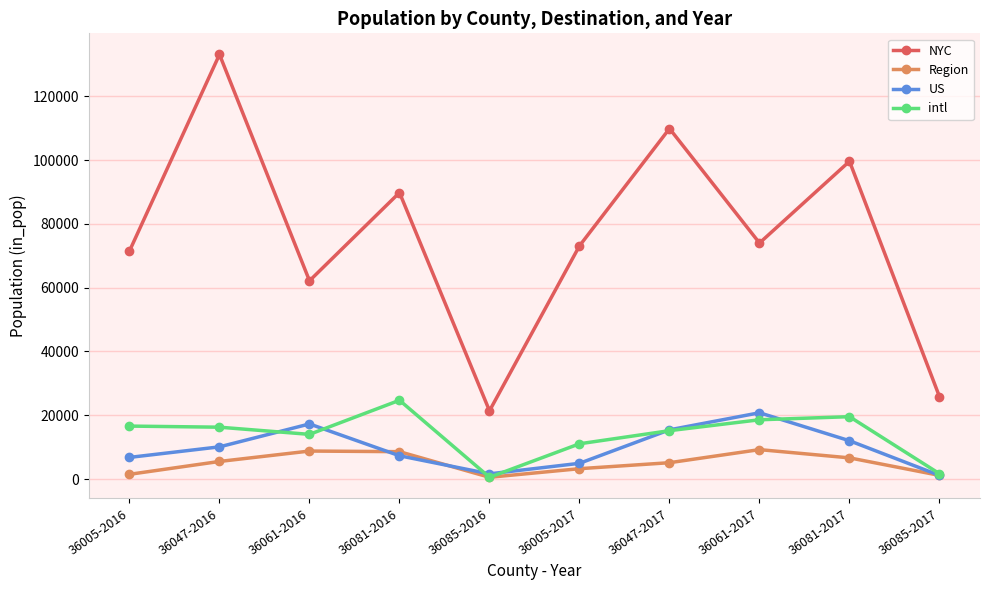

What is the difference between the highest and lowest values at 36061-2017?

64759